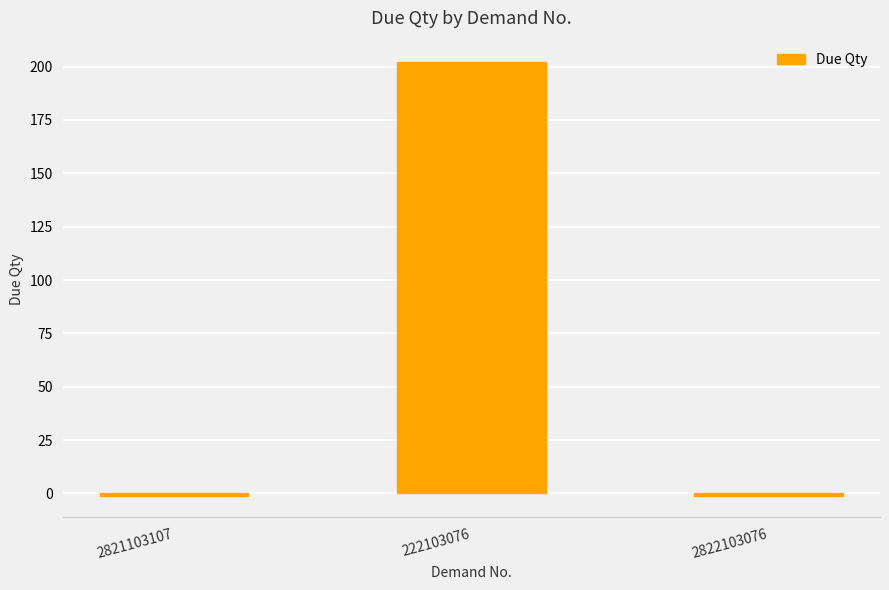

What is the label of the 3rd bar from the right?

2821103107